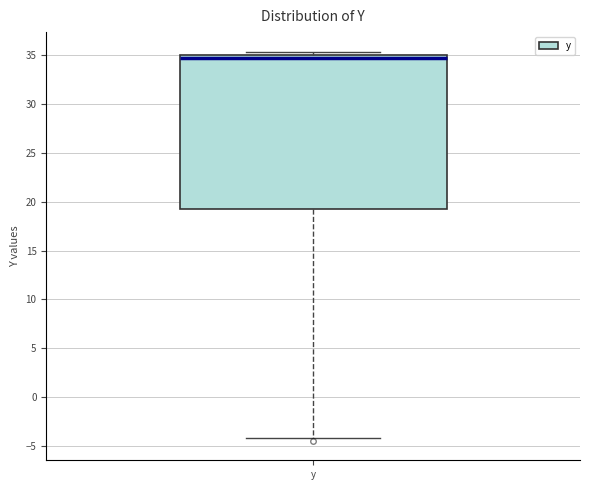

Read this box plot against the y-axis: the position of the median line, the range covered by the box, and the ends of both whiskers. The values are not printed on the chart, so give them approximately, as read against the axis.

median 34.5, box 19.5 to 35.0, whiskers -4.0 to 35.5